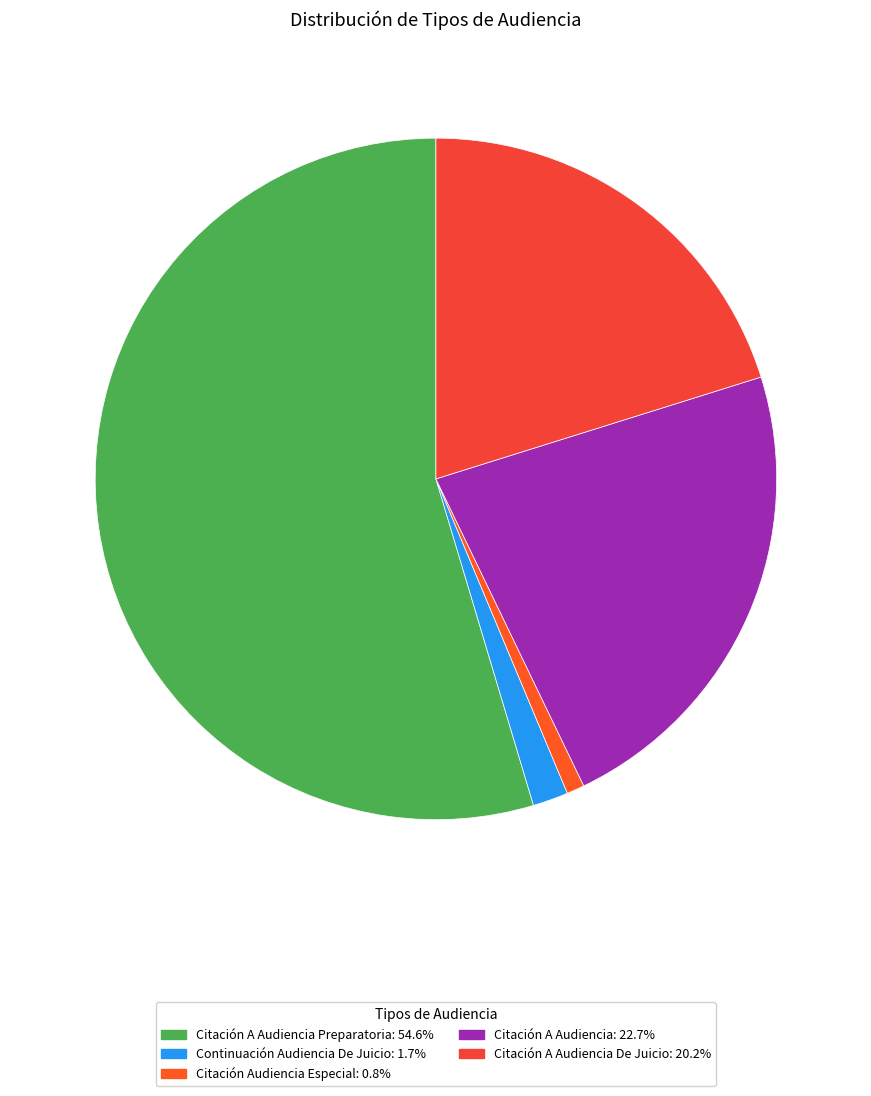

Count the number of slices in the pie.

5